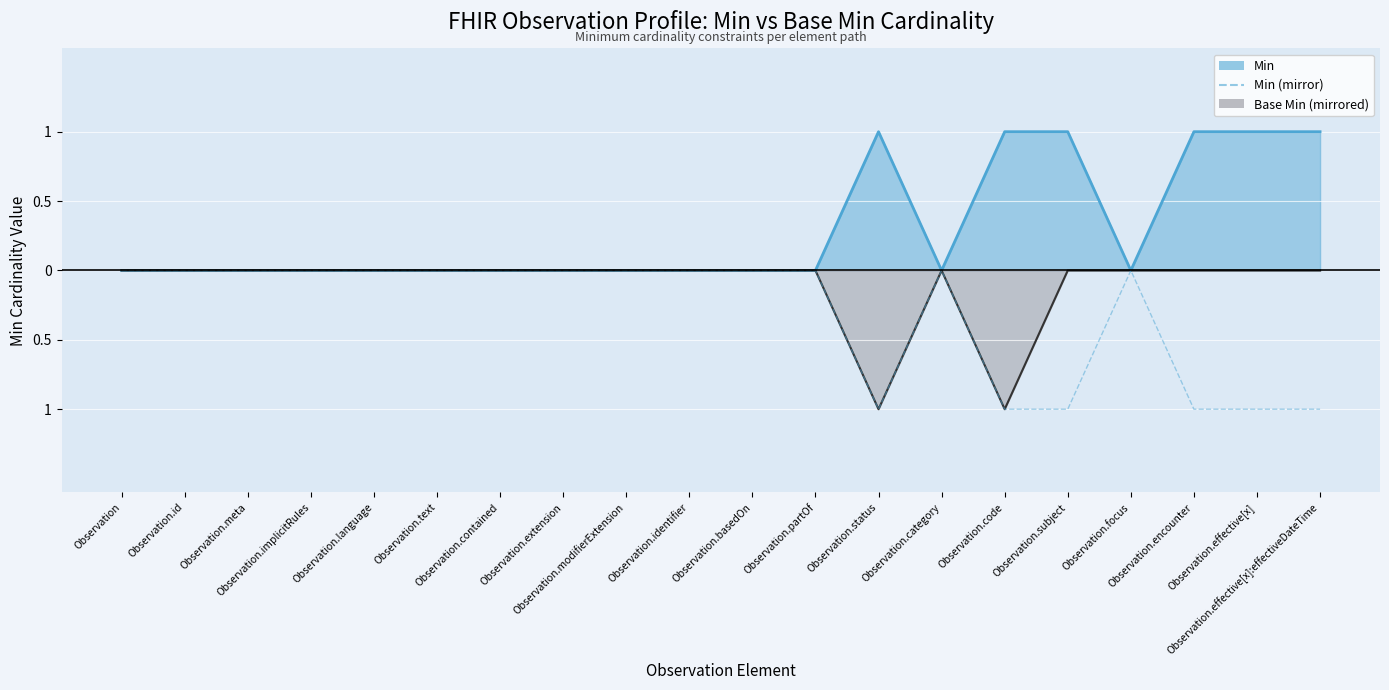

At which category does the chart reach its minimum across all series?

Observation.status